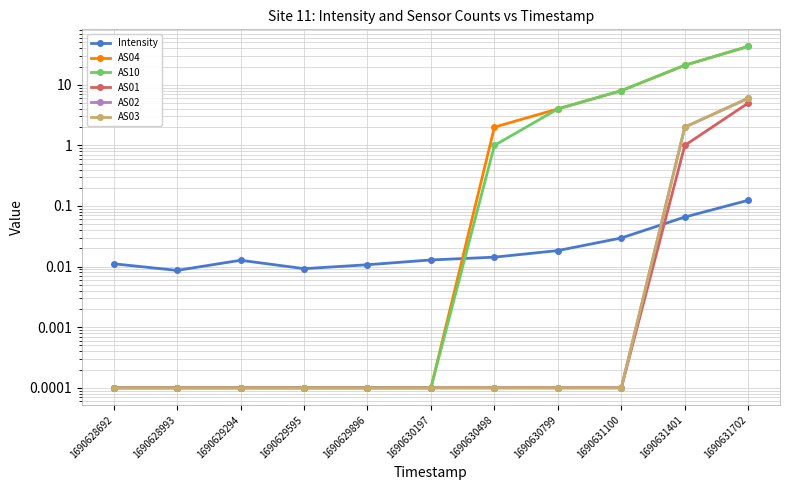

At 1690630799, list the series in order from smallest to largest.

AS01, AS02, AS03, Intensity, AS04, AS10